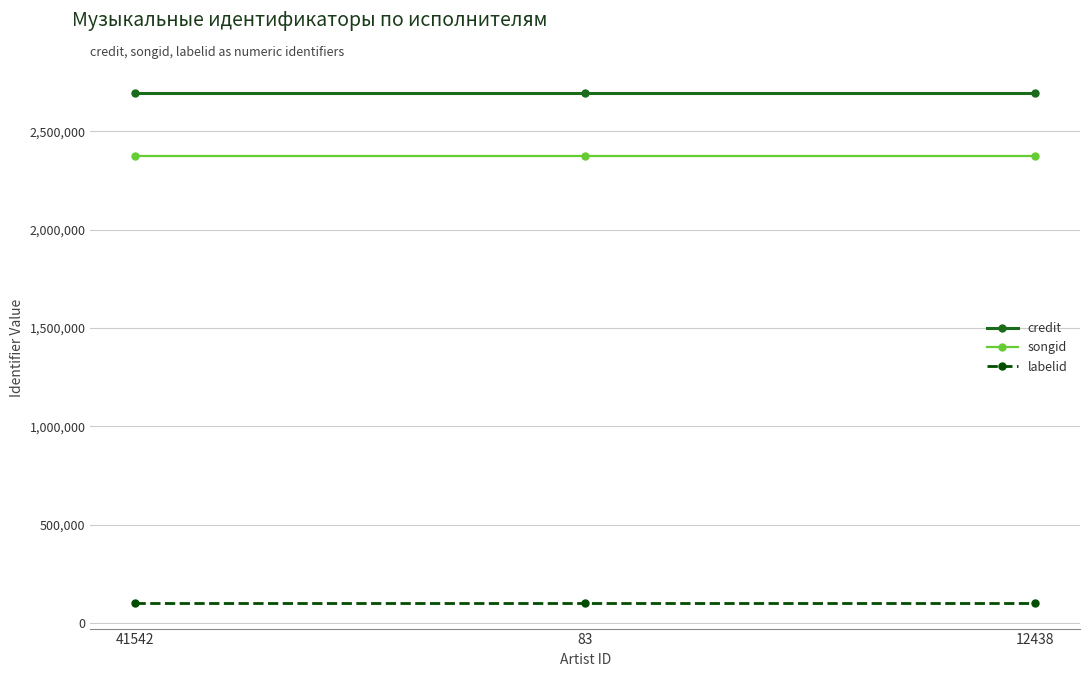

Rank the series at 12438 from highest to lowest value.

credit, songid, labelid